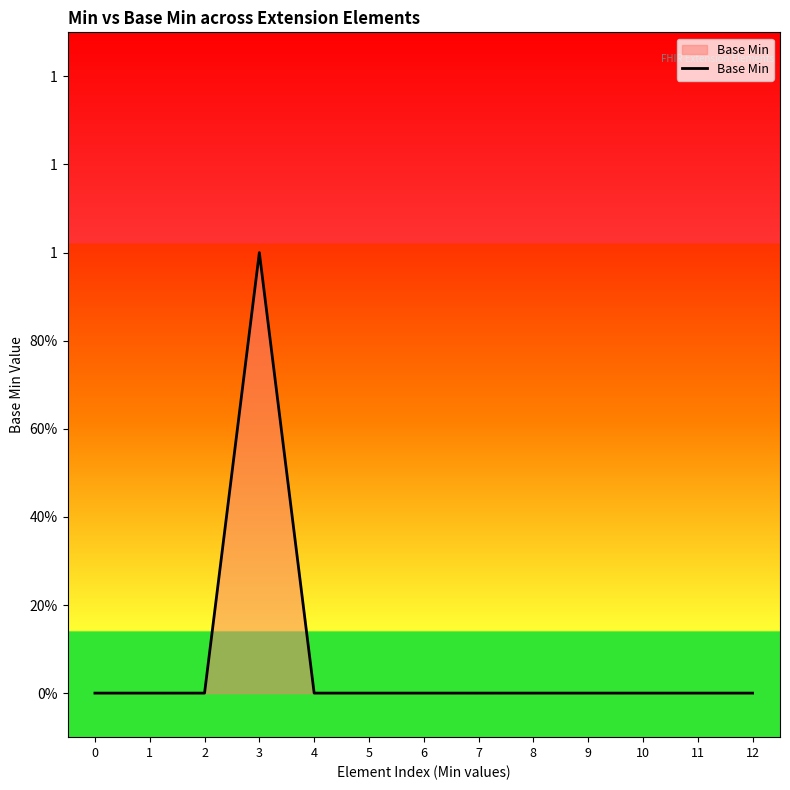

List the labels in order of value, smallest first.

0, 1, 2, 4, 5, 6, 7, 8, 9, 10, 11, 12, 3